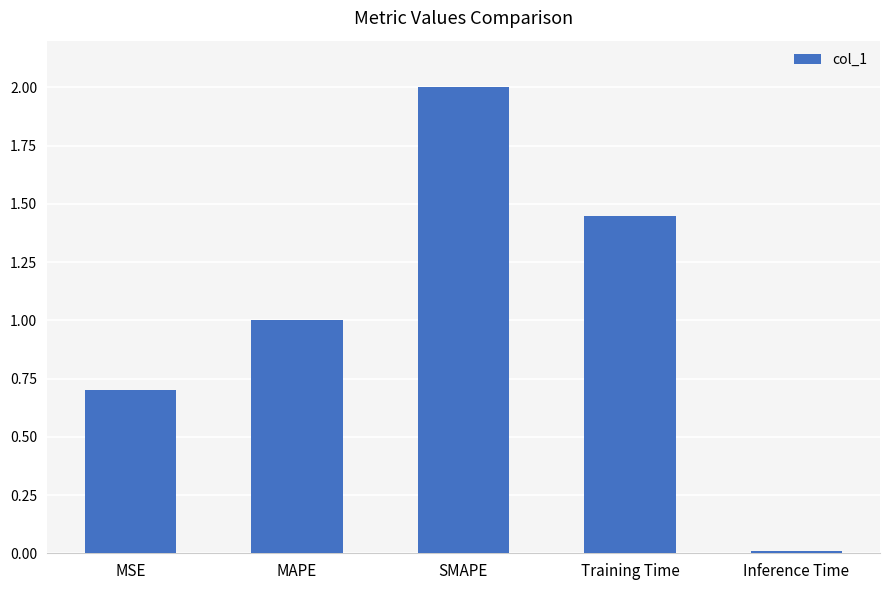

Are the bars horizontal?

No